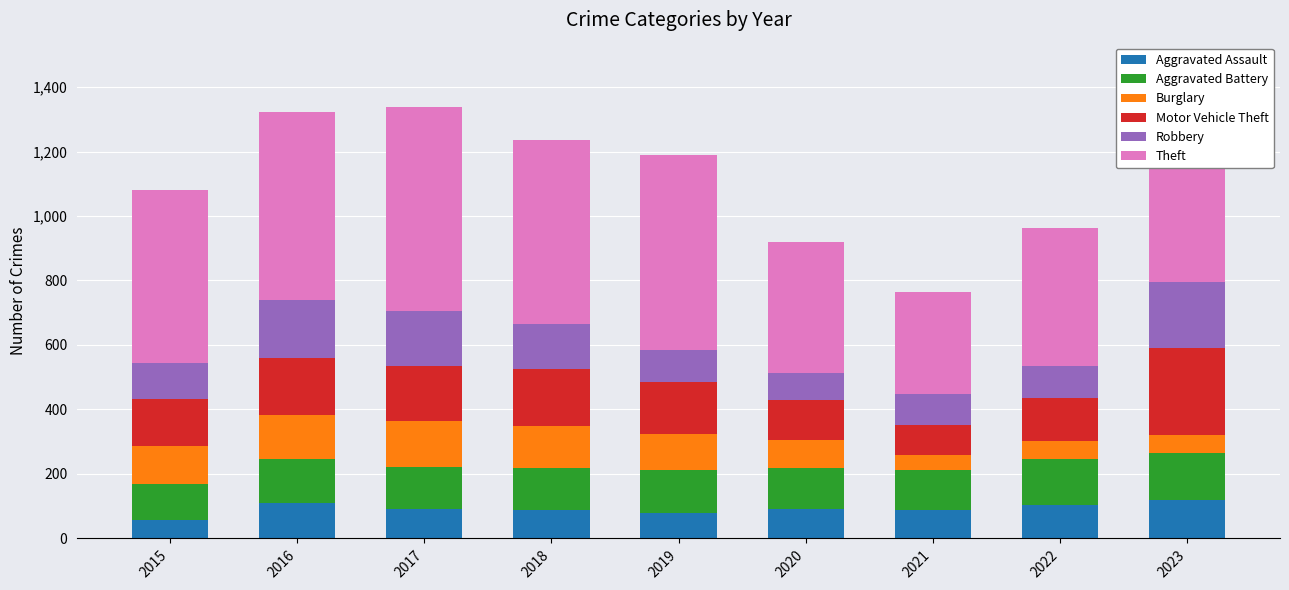

What is the total value across all series at 2017?

1337